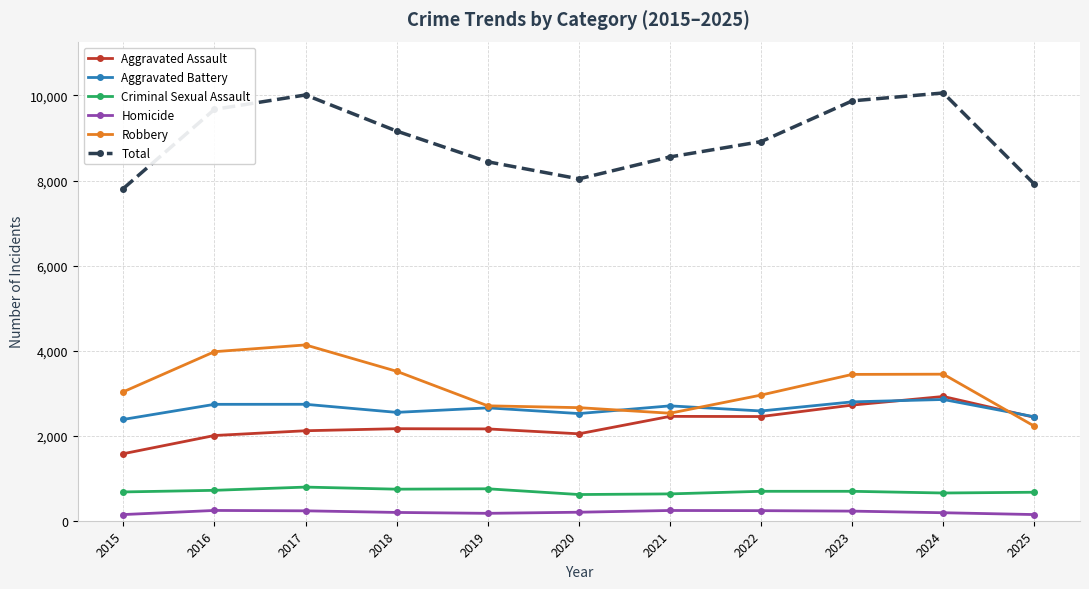

What are all the series names shown in the legend?

Aggravated Assault, Aggravated Battery, Criminal Sexual Assault, Homicide, Robbery, Total